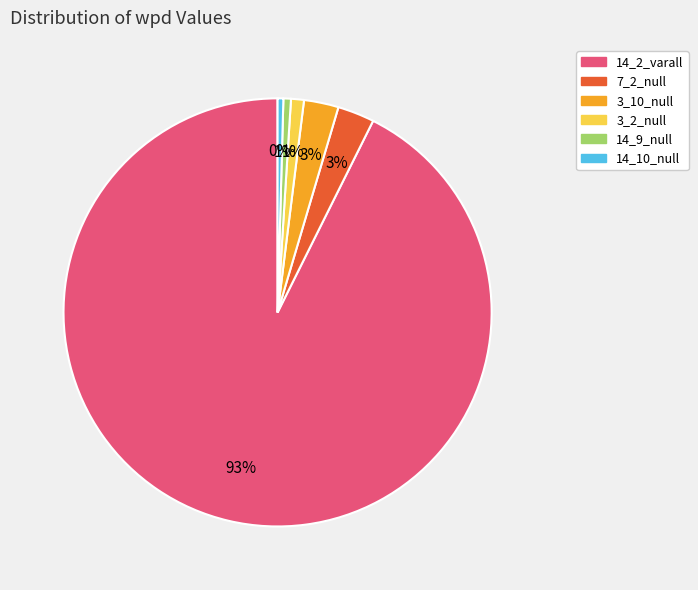

Is it true that 7_2_null is 3% of the pie?

True